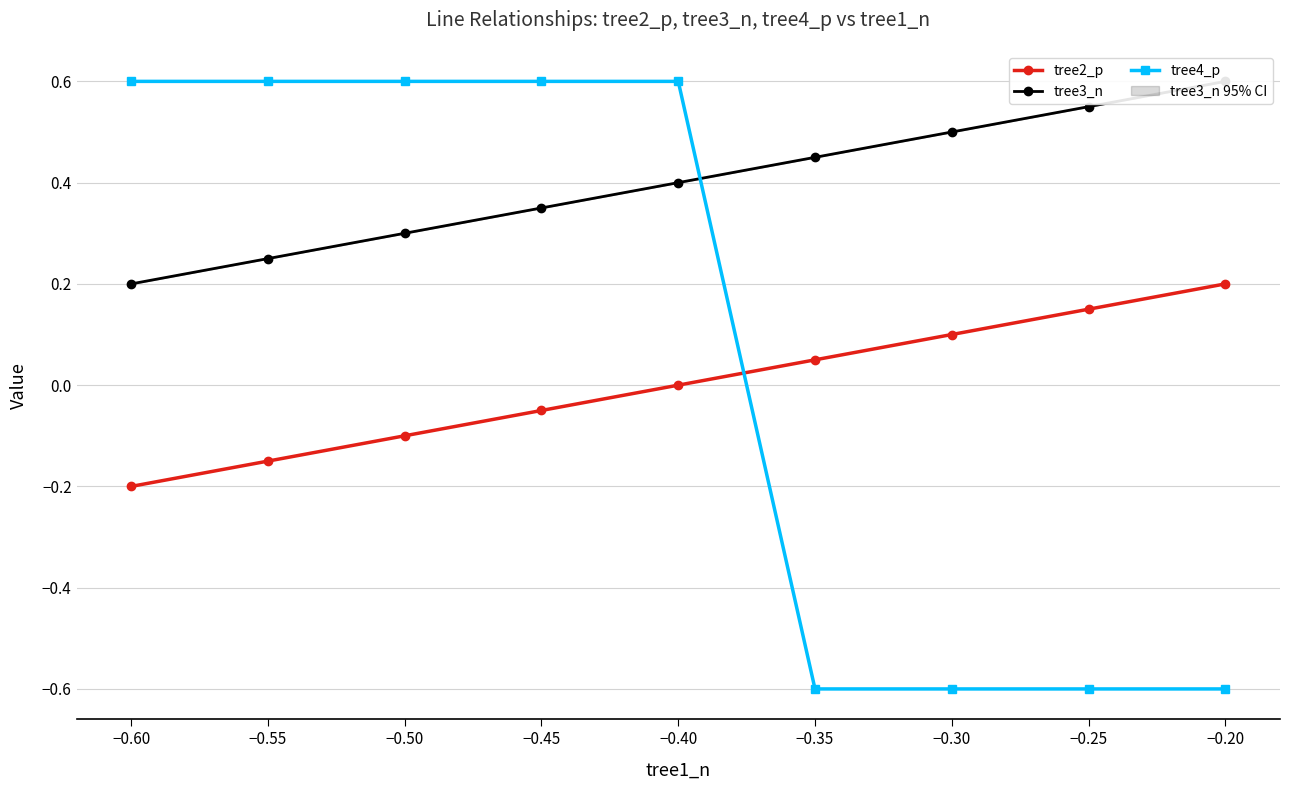

At which label does tree2_p reach its minimum?

−0.60